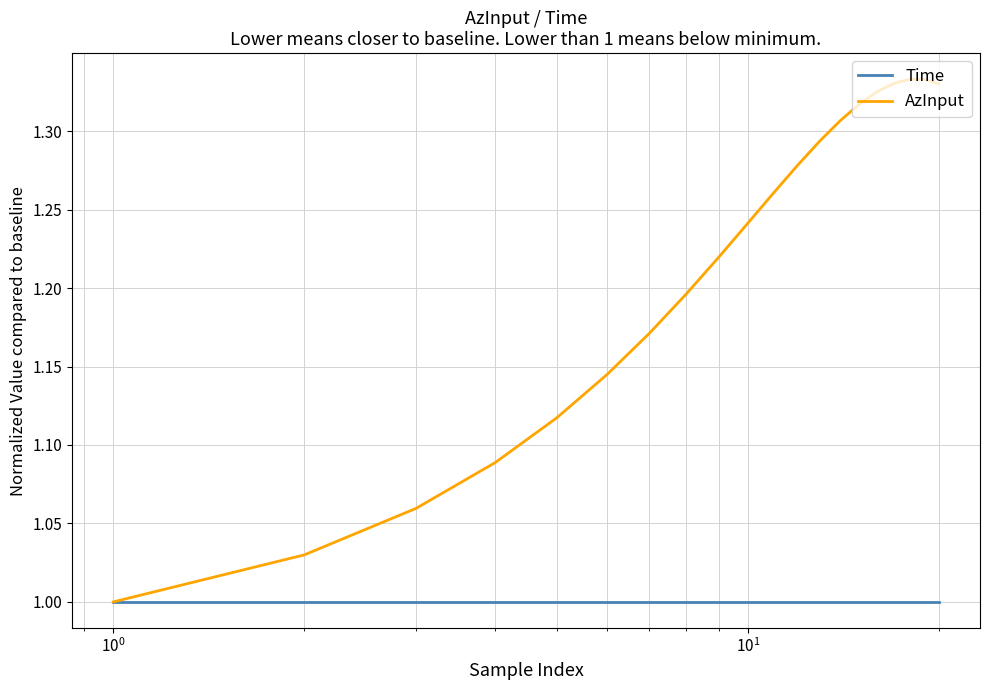

What are all the series names shown in the legend?

Time, AzInput